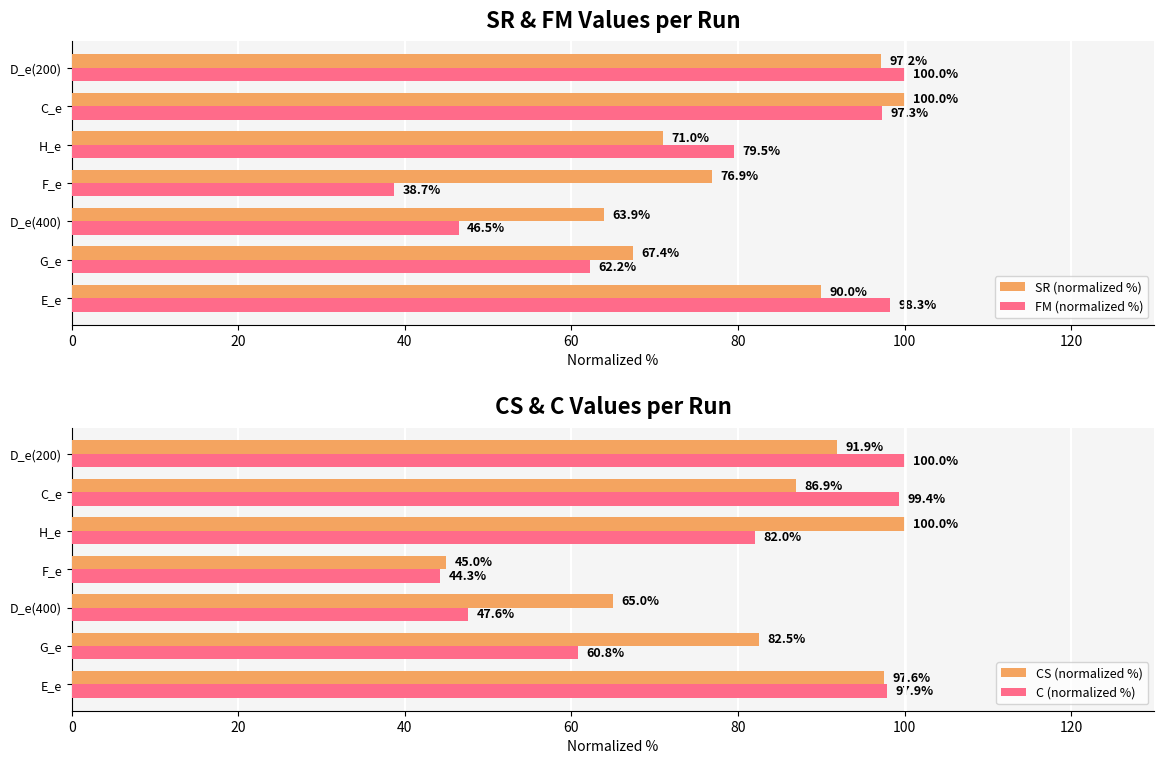

How many bars are there in each group?

4